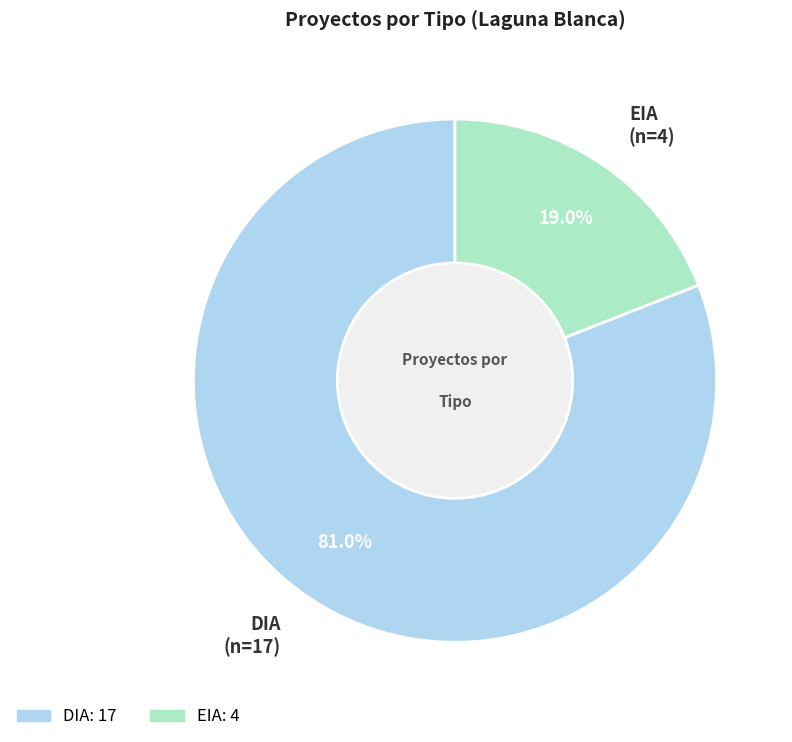

What percentage is the EIA slice, to the nearest percent?

19%